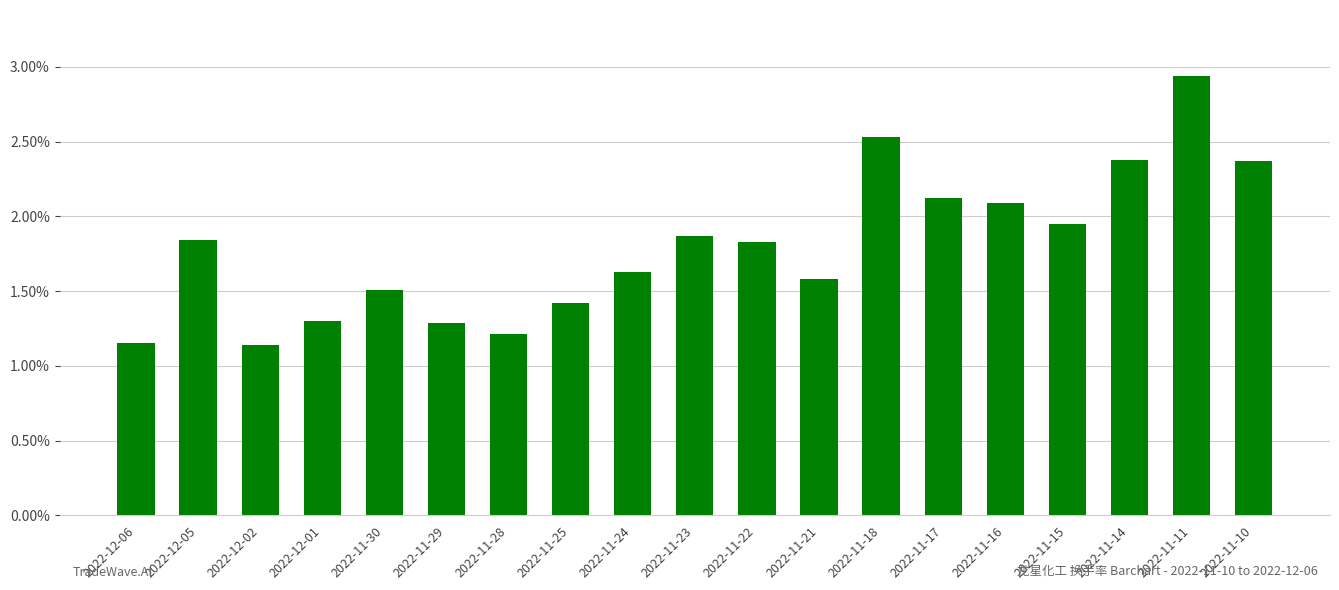

Is it true that the value at 2022-11-22 is 2.6?

False